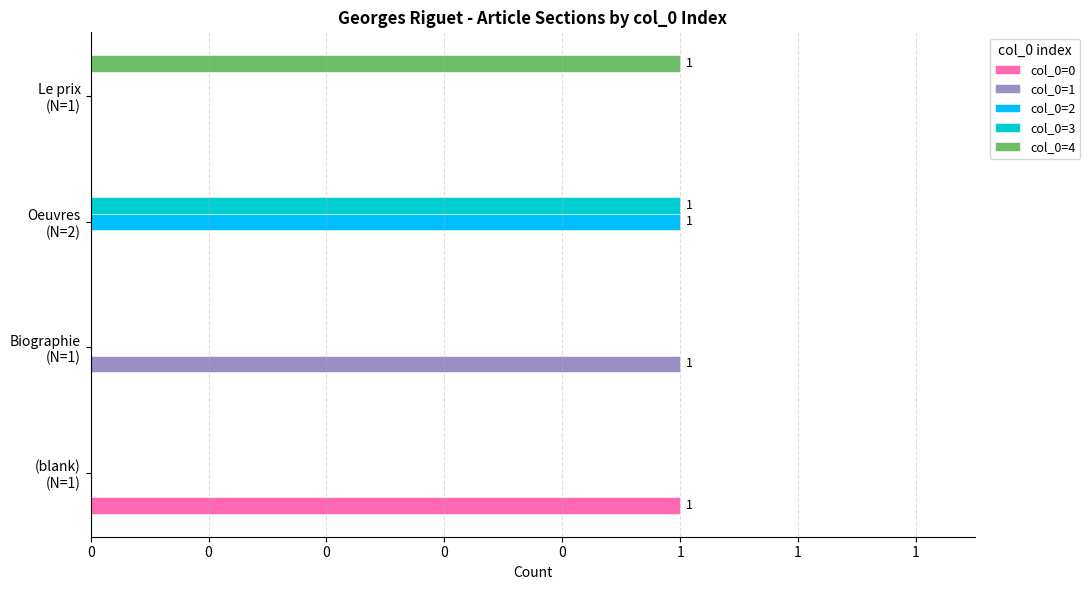

What are all the series names shown in the legend?

col_0=0, col_0=1, col_0=2, col_0=3, col_0=4